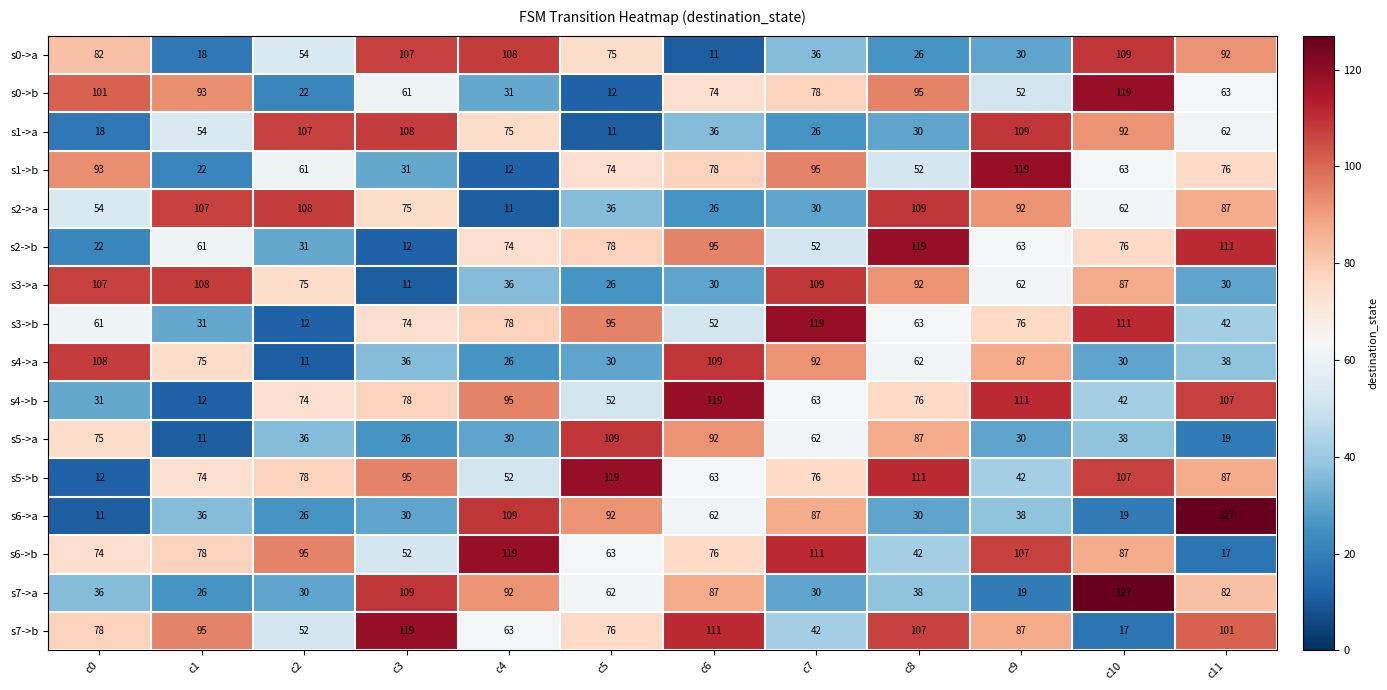

Which series has the largest total across all categories?

s7->b